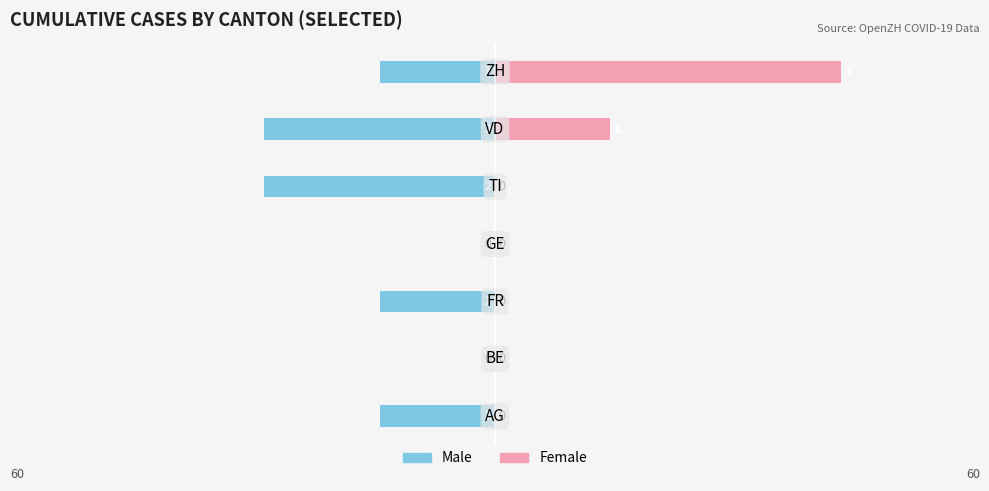

Which series has the largest range (max minus min)?

Female